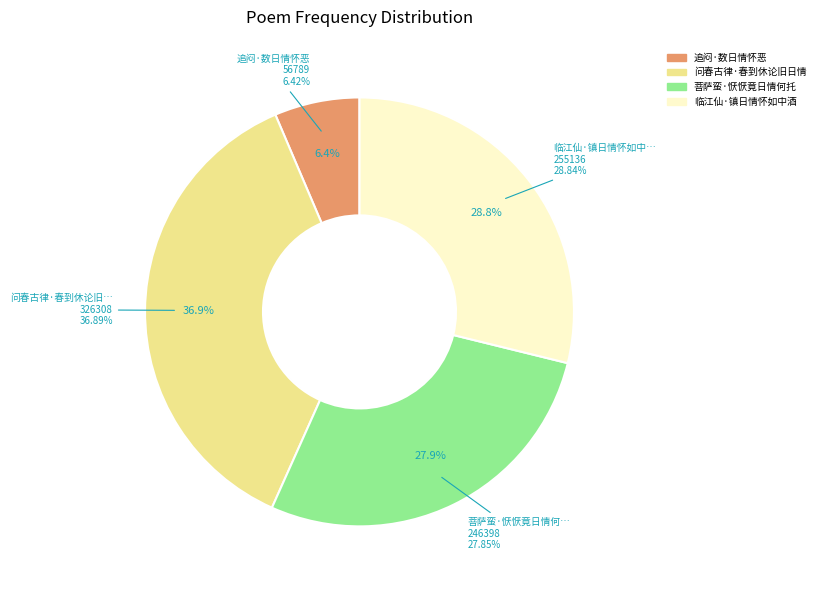

What percentage is the 菩萨蛮·恹恹竟日情何托 slice, to the nearest percent?

28%